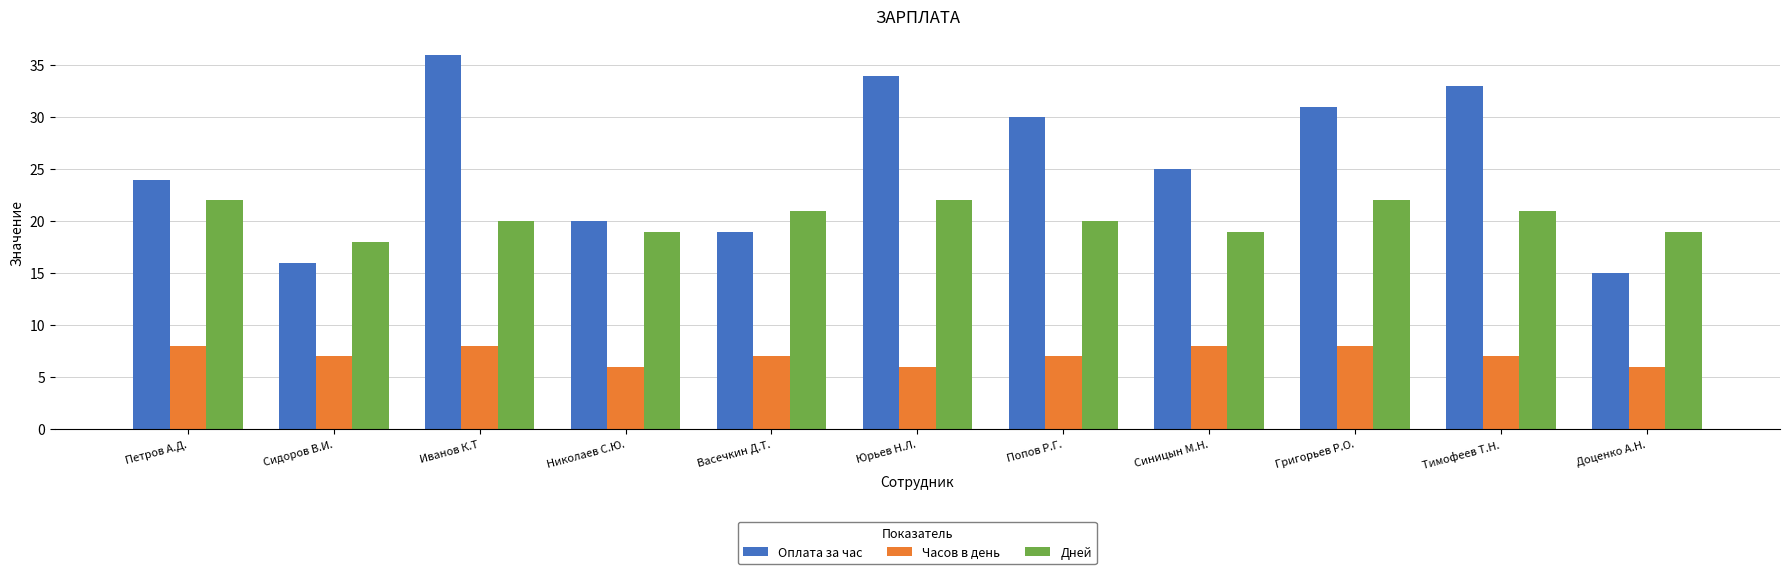

The Дней series shows 20 at Попов Р.Г.. True or false?

True